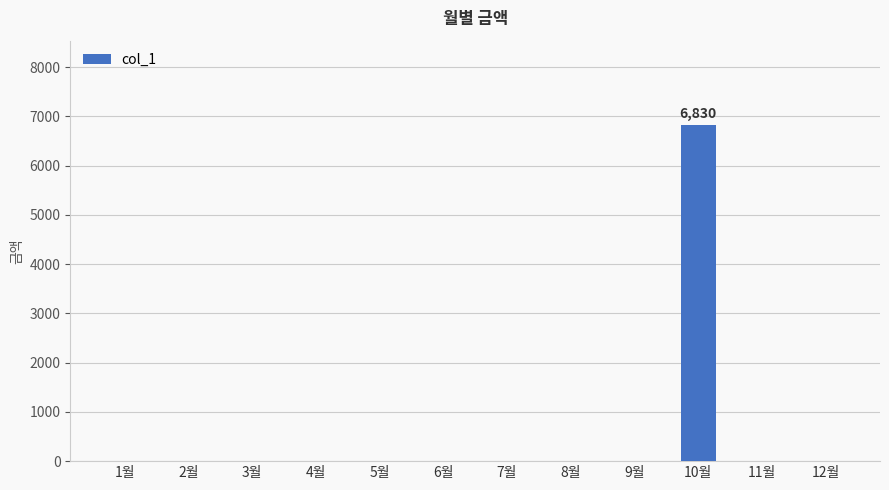

Reading left to right, extract all data points from this chart.

0	0	0	0	0	0	0	0	0	6830	0	0